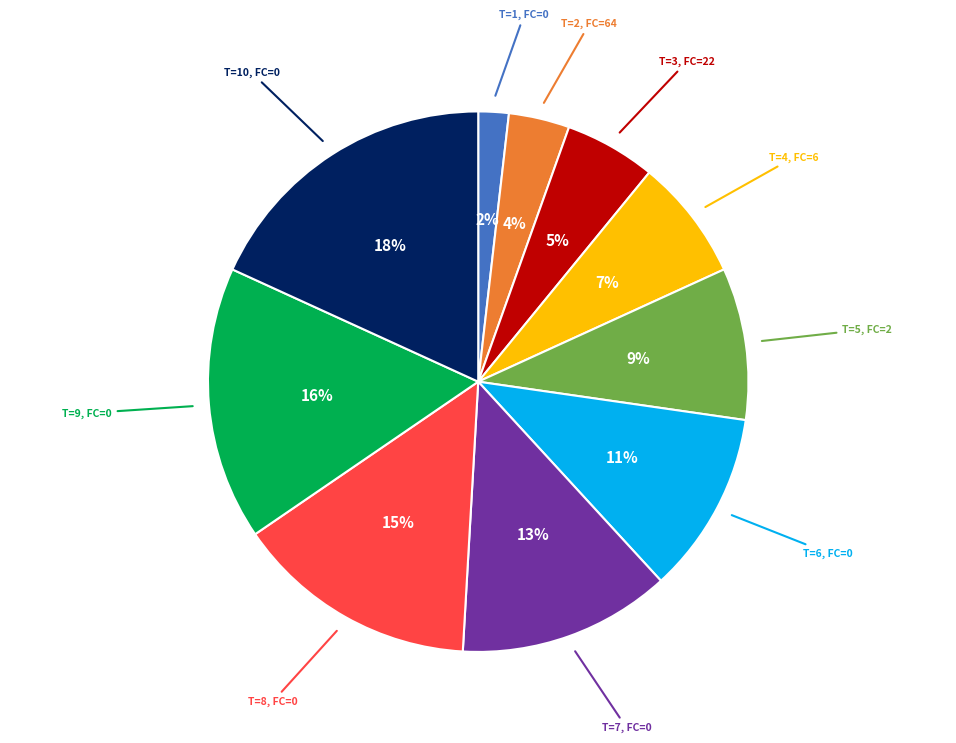

To the nearest percent, what is the difference between the largest and smallest slice percentages?

16%